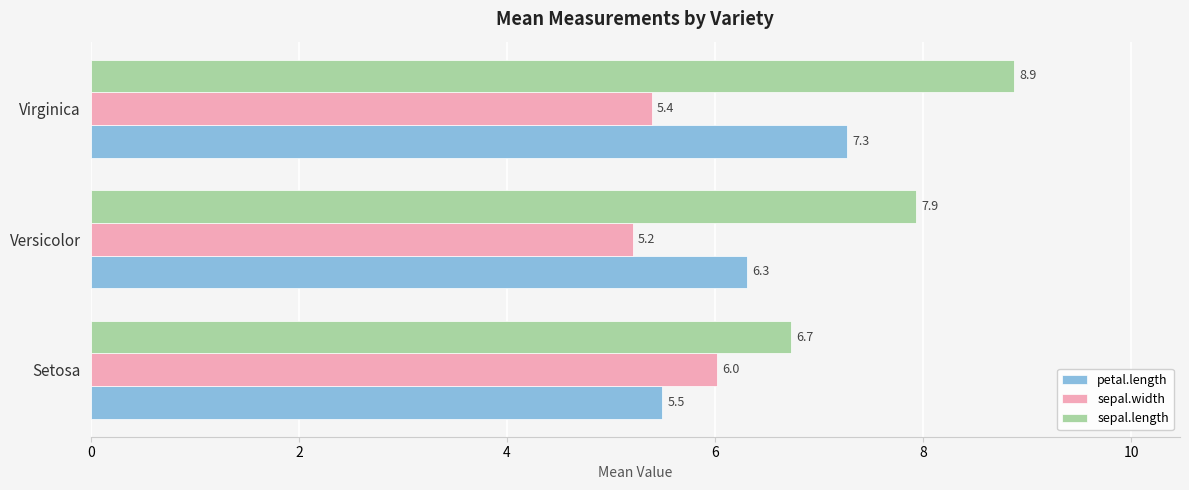

What is the difference between the highest and lowest values at Versicolor?

2.7